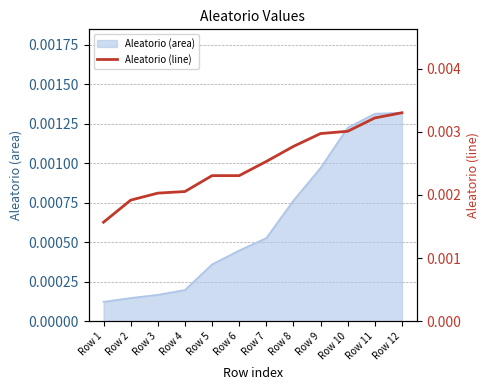

Does the chart display data point markers on the line(s)?

No